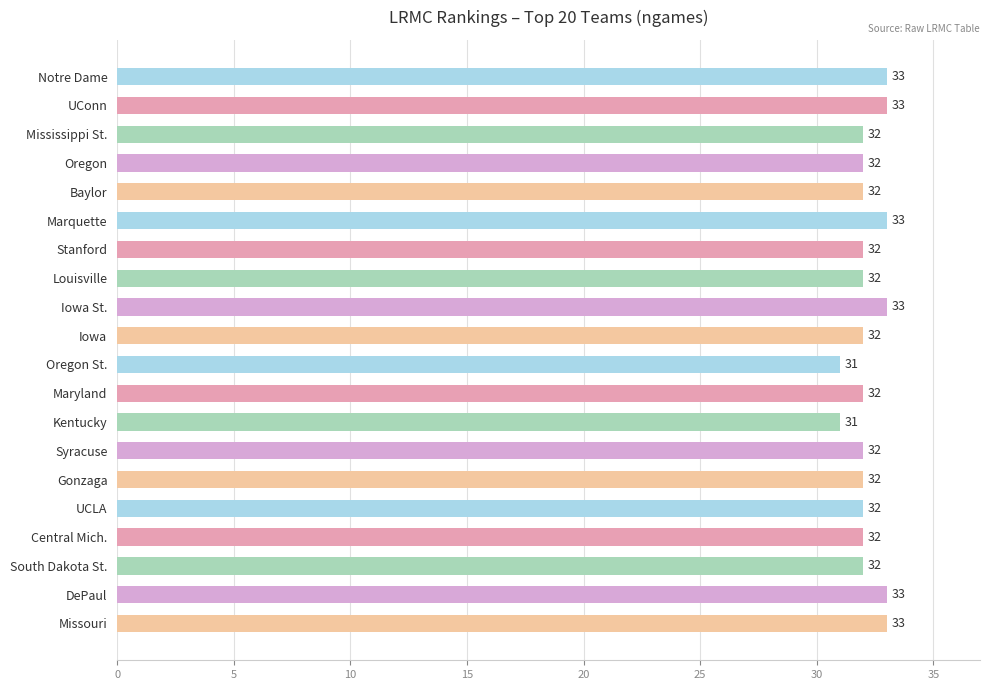

Reading bottom to top, extract all data points from this chart.

Missouri=33	DePaul=33	South Dakota St.=32	Central Mich.=32	UCLA=32	Gonzaga=32	Syracuse=32	Kentucky=31	Maryland=32	Oregon St.=31	Iowa=32	Iowa St.=33	Louisville=32	Stanford=32	Marquette=33	Baylor=32	Oregon=32	Mississippi St.=32	UConn=33	Notre Dame=33